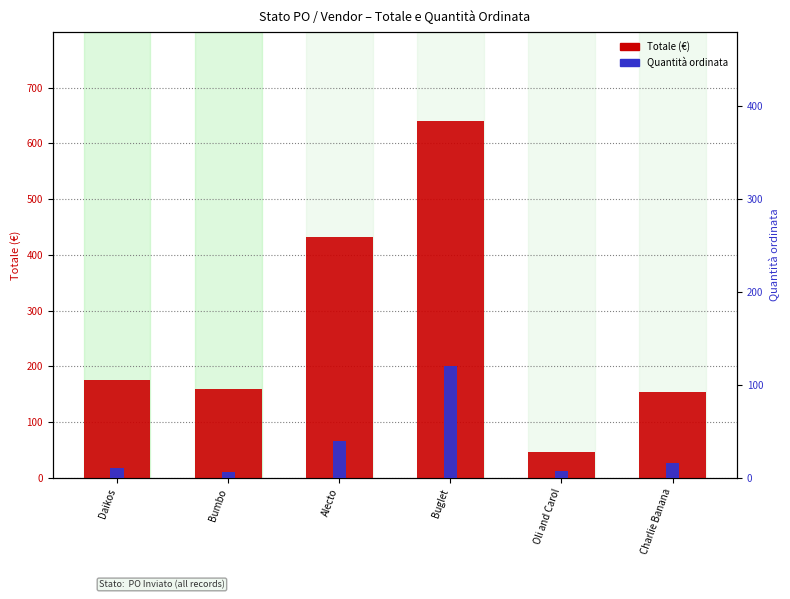

List the series in order of their overall mean, highest first.

Totale, Quantita ordinata